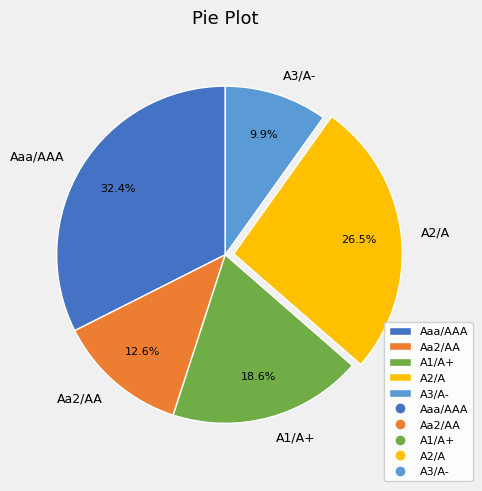

How many segments does this pie chart have?

5